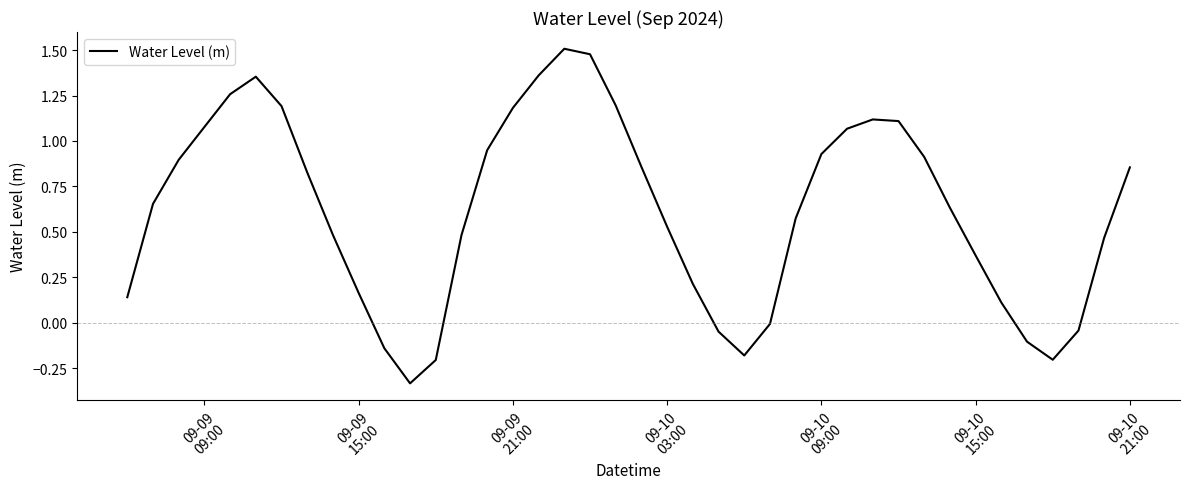

How many series are shown in this chart?

1